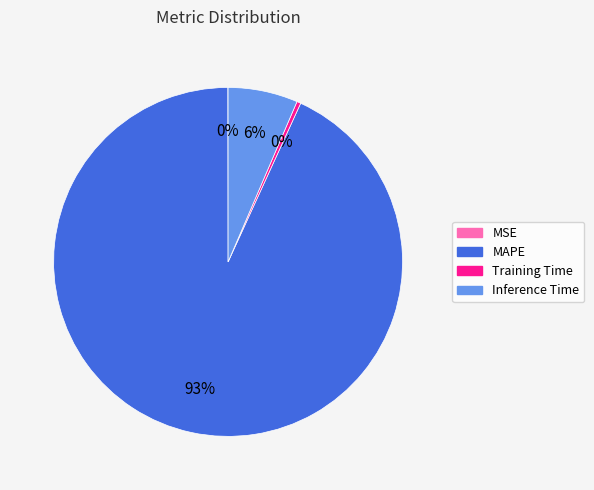

The Training Time slice represents 0% of the pie. True or false?

True